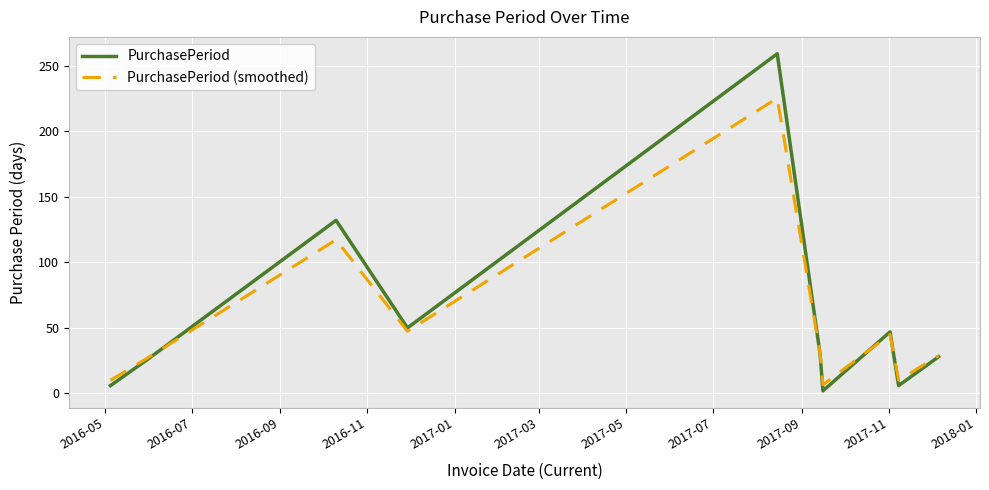

How many values in the PurchasePeriod (smoothed) series are below 30?

5